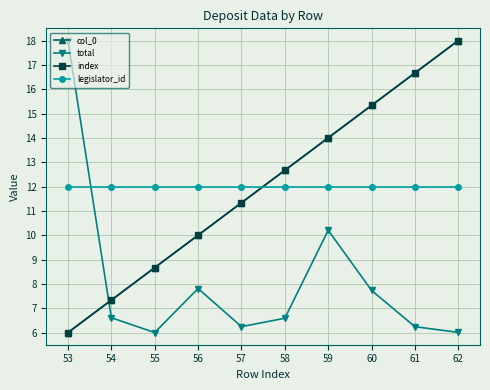

At 53, list the series in order from largest to smallest.

total, legislator_id, col_0, index